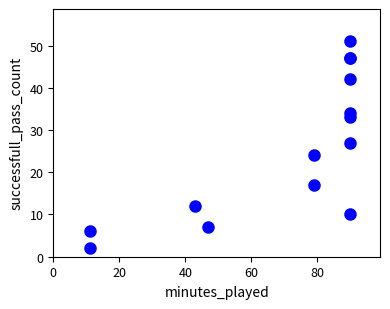

What Y value in the scatter plot is closest to 26?

27